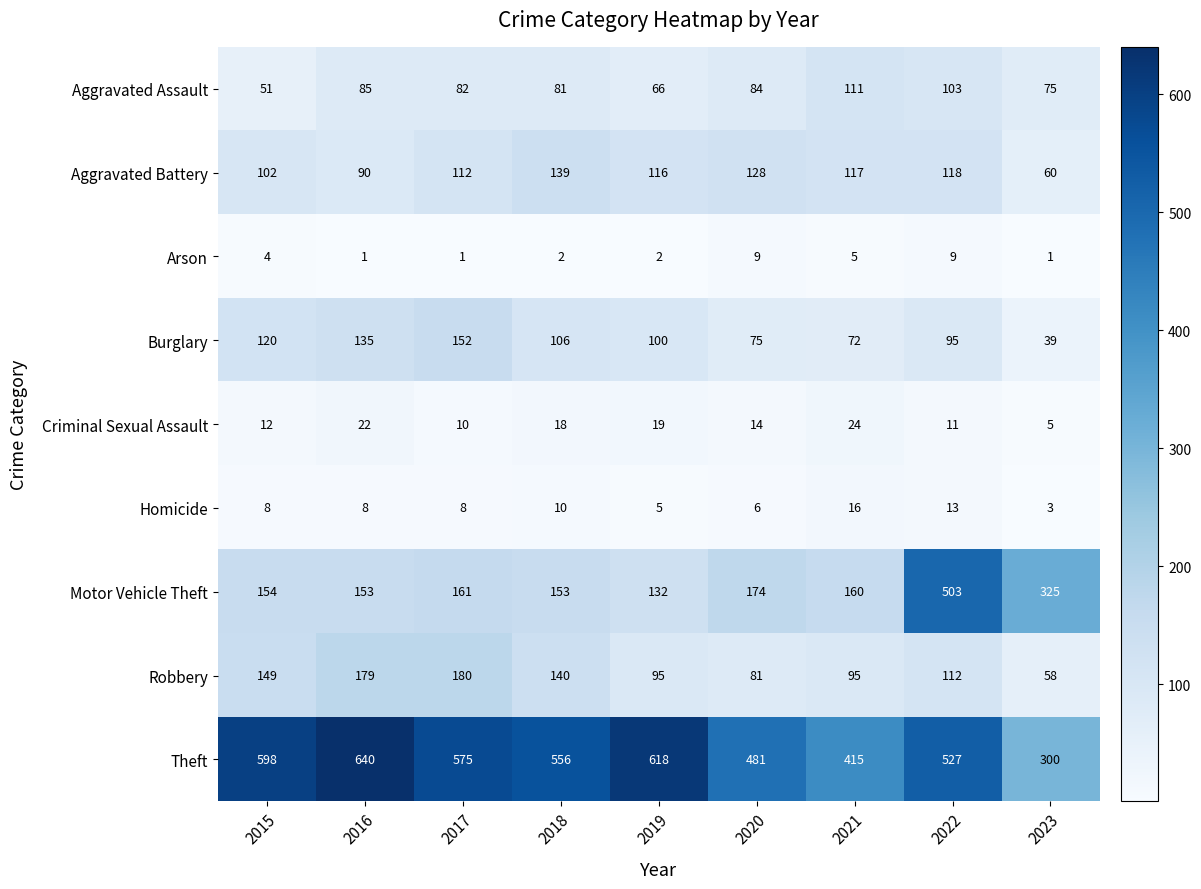

Read the Robbery value at 2016.

179